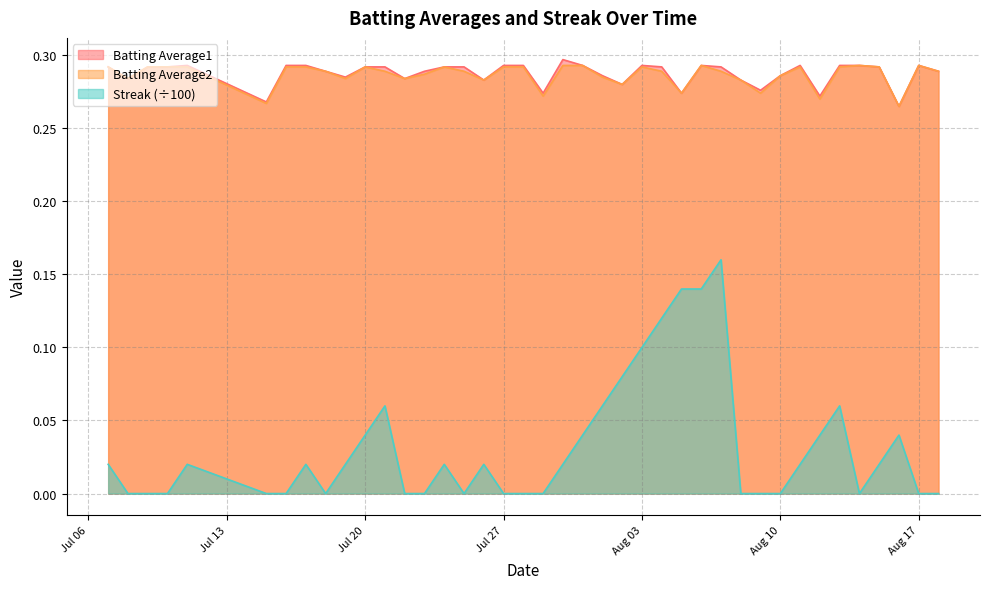

The value of Batting Average2 at Aug 10 is 0.1. True or false?

False